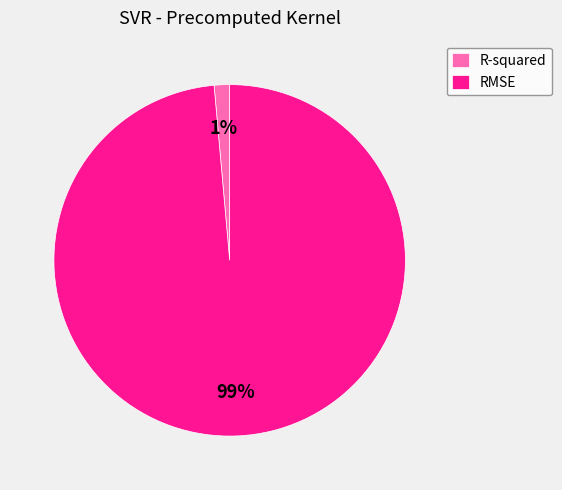

Count the number of slices in the pie.

2